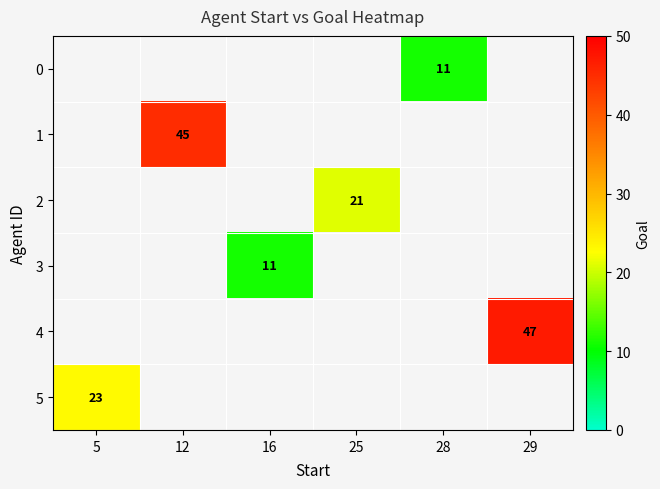

Which series has the largest range (max minus min)?

5